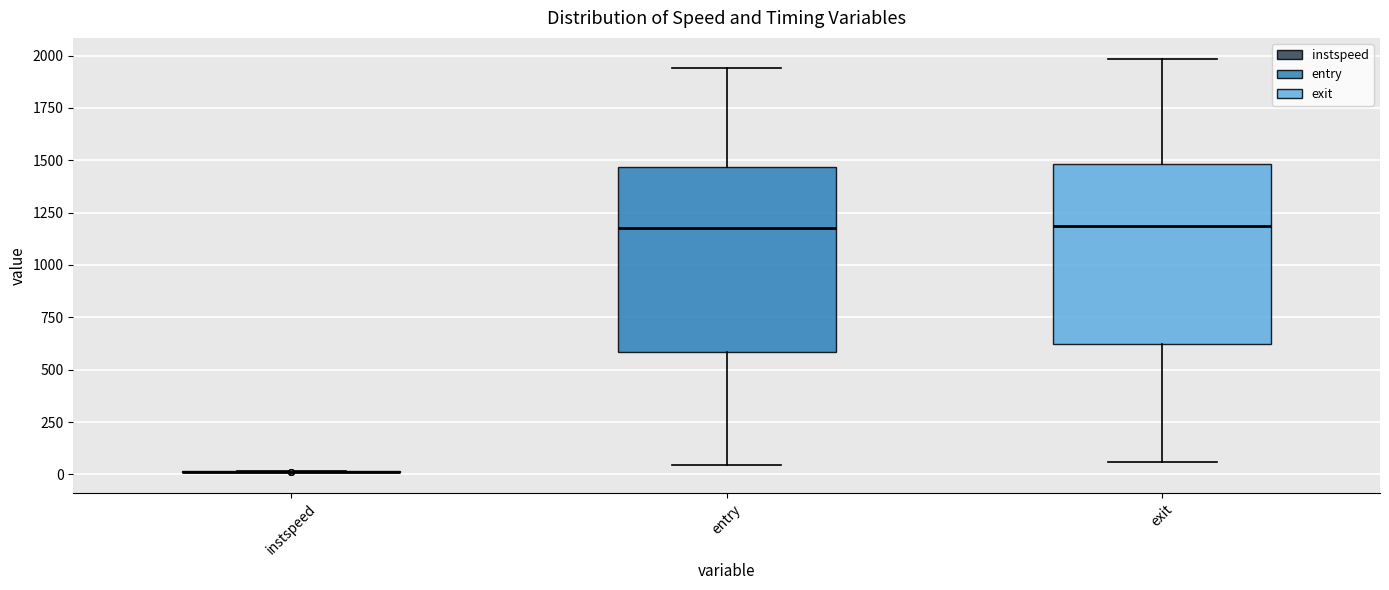

Reading left to right, read every box against the y-axis: the position of its median line, the range the box covers, and the ends of its whiskers. The values are not printed on the chart, so give them approximately, as read against the axis.

instspeed: box collapsed to a line at 0, whiskers 0 to 0
entry: median 1150, box 600 to 1450, whiskers 50 to 1950
exit: median 1200, box 600 to 1500, whiskers 50 to 2000